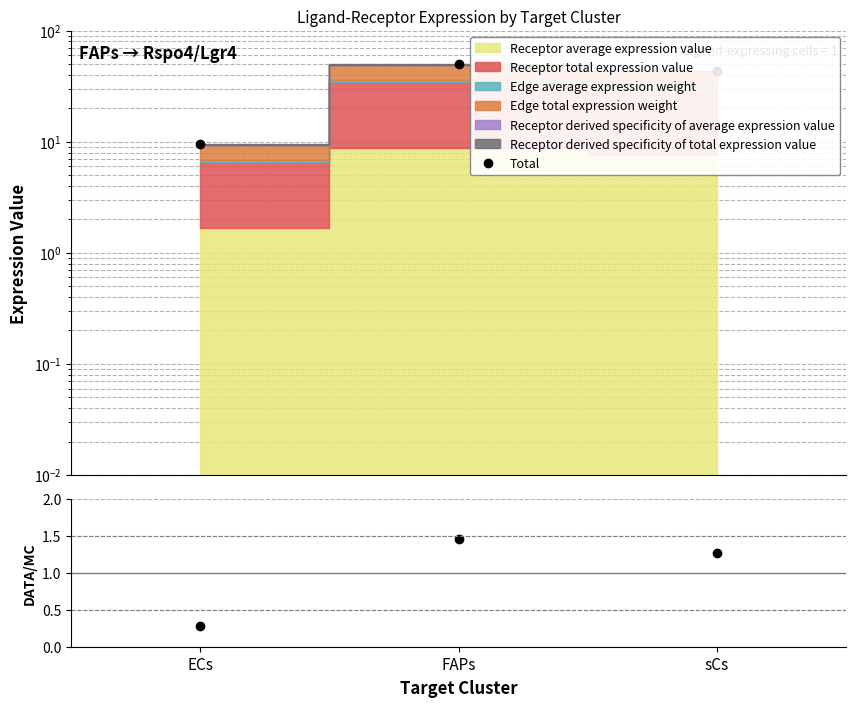

Reading left to right, what are all the values shown in this chart?

Total: 9.5	50.0	43.6
Ratio: 0.3	1.5	1.3